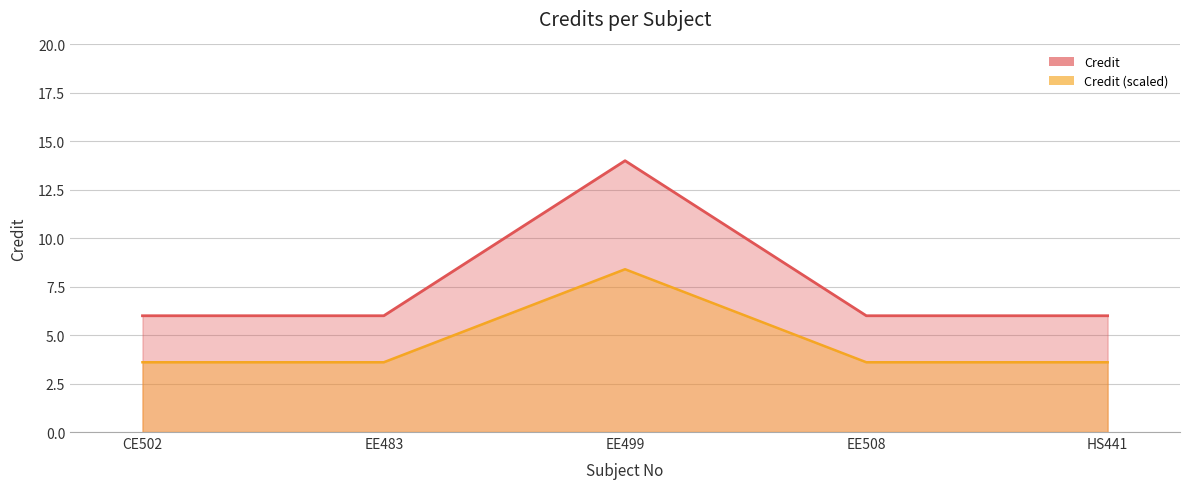

Which category has the lowest value across all series?

CE502